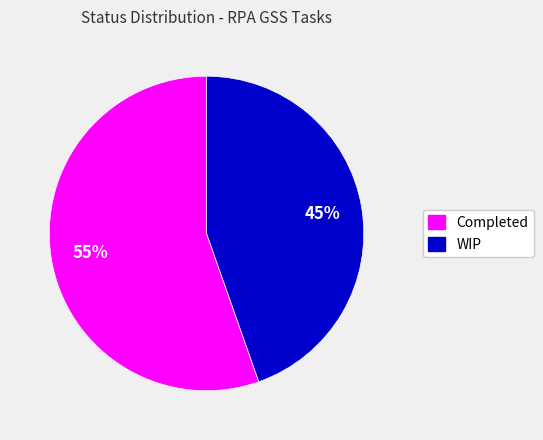

Is there a majority slice in this chart?

Yes